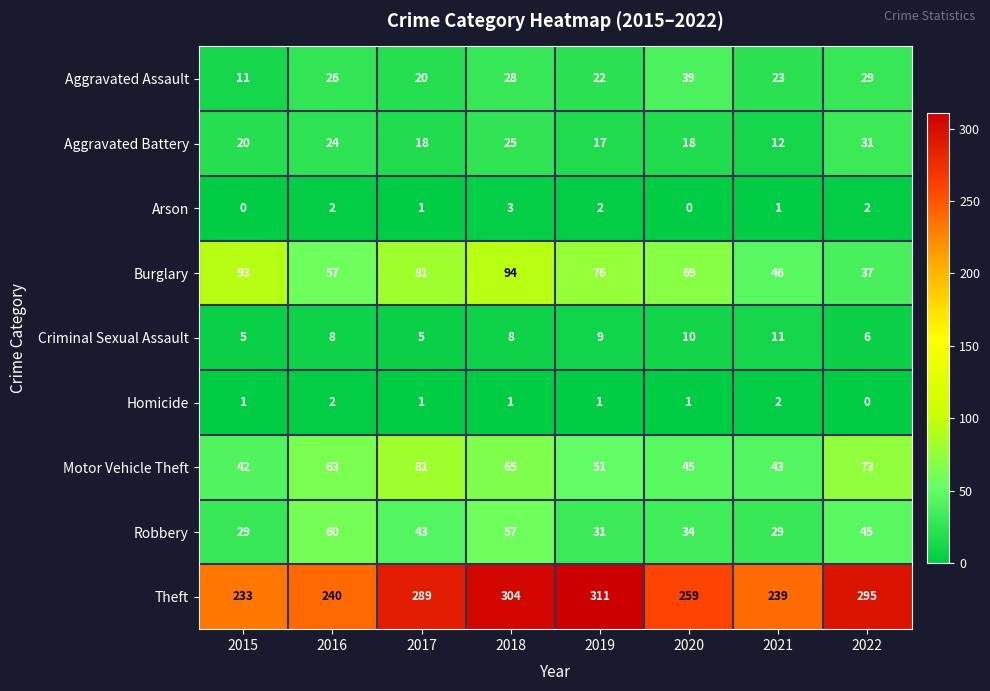

What is the average value of the Motor Vehicle Theft series?

58